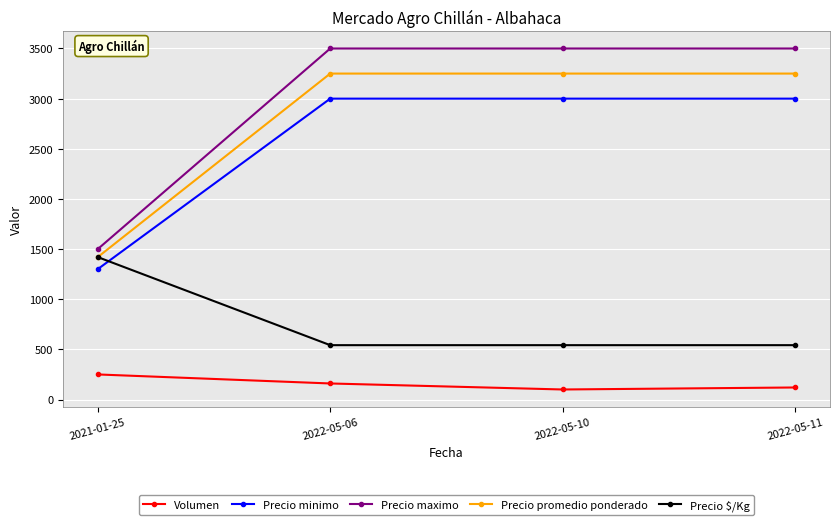

Reading left to right, extract all data points from this chart.

Volumen: 2021-01-25=250	2022-05-06=160	2022-05-10=100	2022-05-11=120
Precio minimo: 2021-01-25=1300	2022-05-06=3000	2022-05-10=3000	2022-05-11=3000
Precio maximo: 2021-01-25=1500	2022-05-06=3500	2022-05-10=3500	2022-05-11=3500
Precio promedio ponderado: 2021-01-25=1420	2022-05-06=3250	2022-05-10=3250	2022-05-11=3250
Precio $/Kg: 2021-01-25=1420	2022-05-06=542	2022-05-10=542	2022-05-11=542